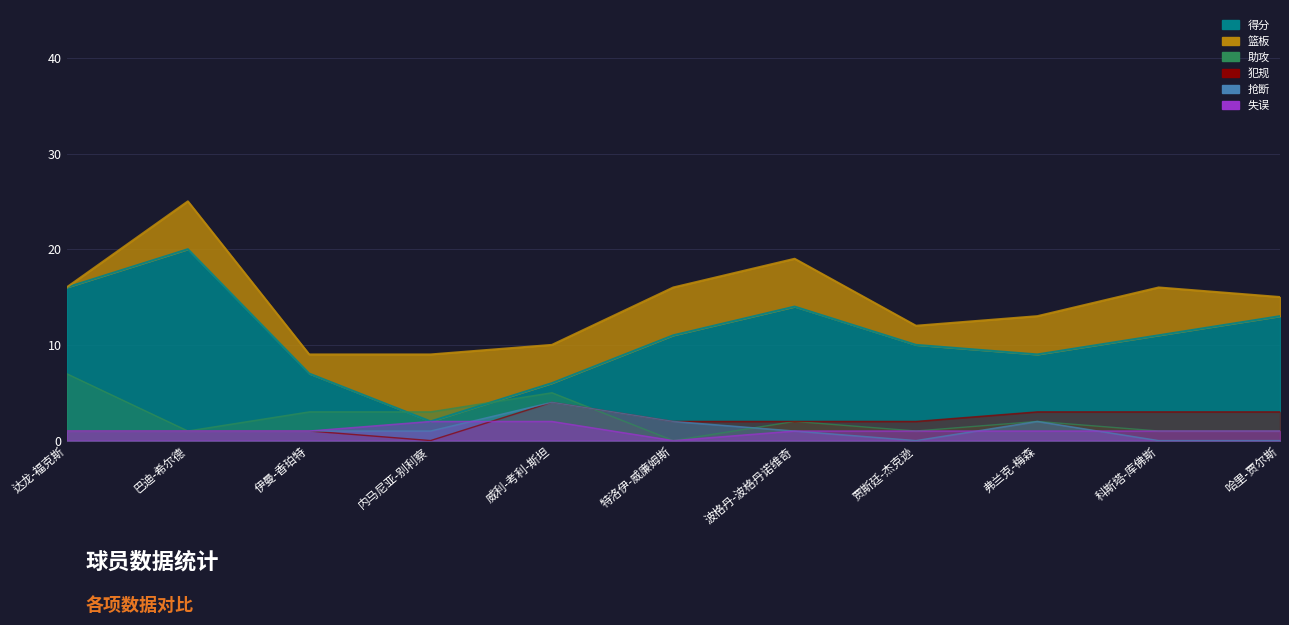

True or false: 失误 has a value of 1 at 弗兰克-梅森.

True